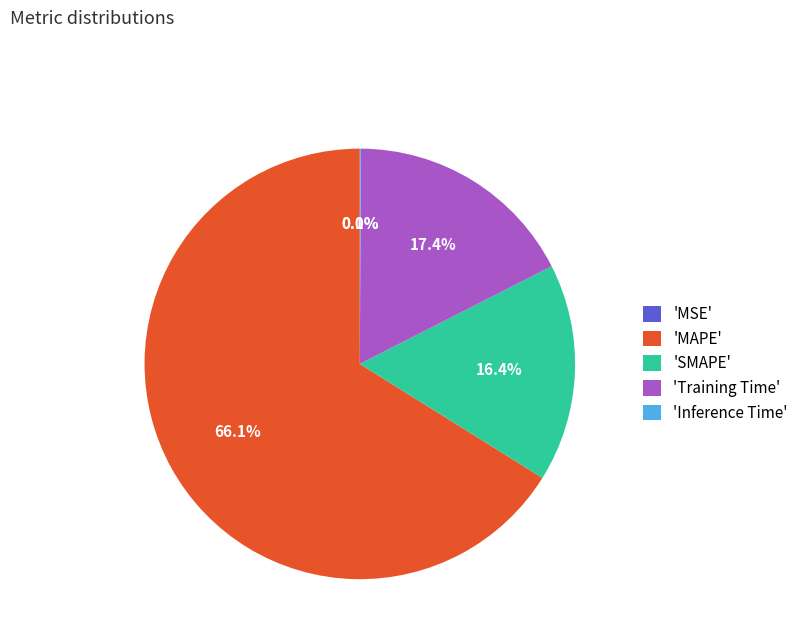

What portion of the pie excludes 'SMAPE'?

83.6%